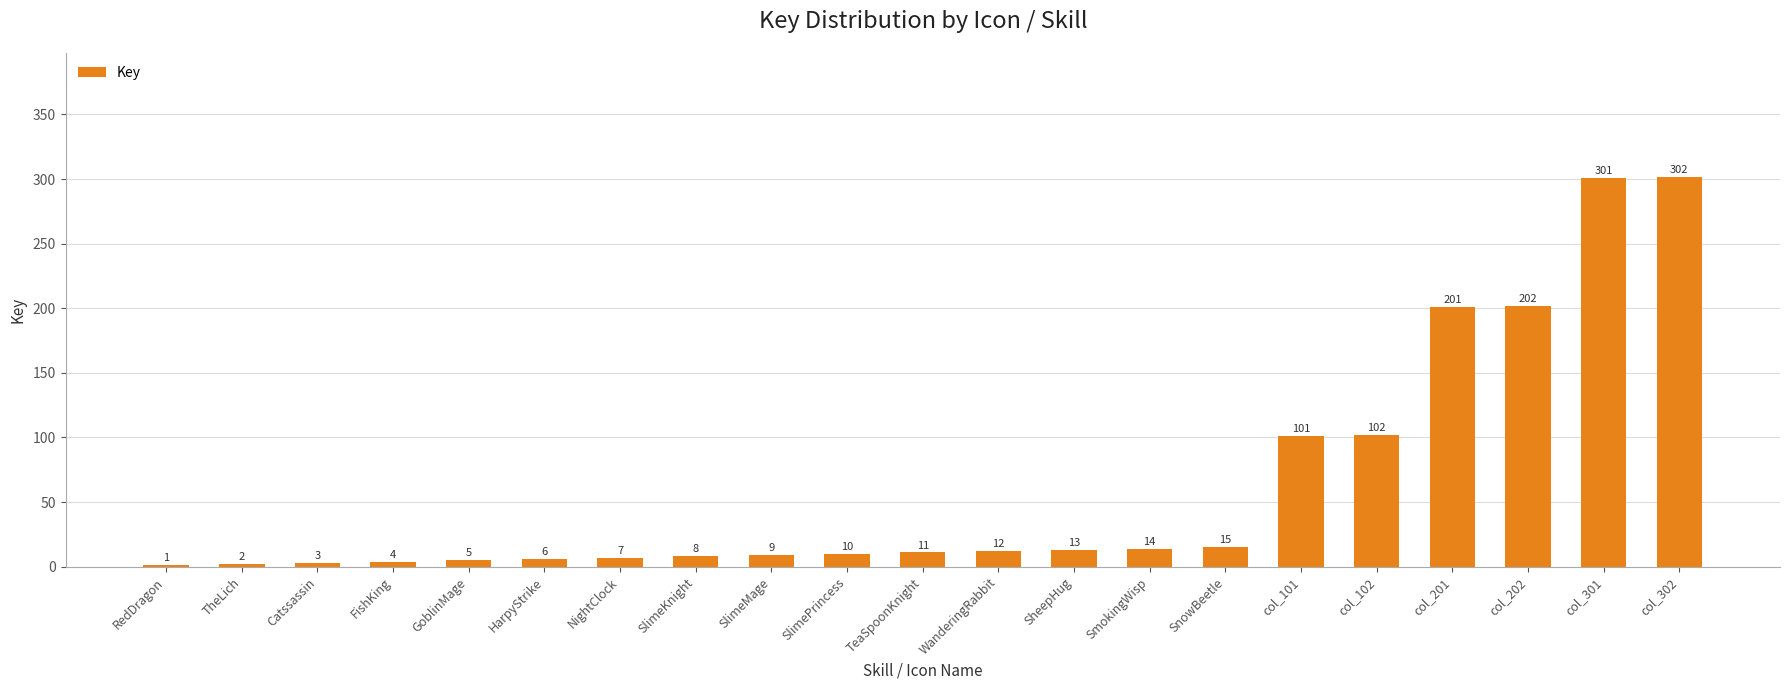

Which category has the highest value across all series?

col_302